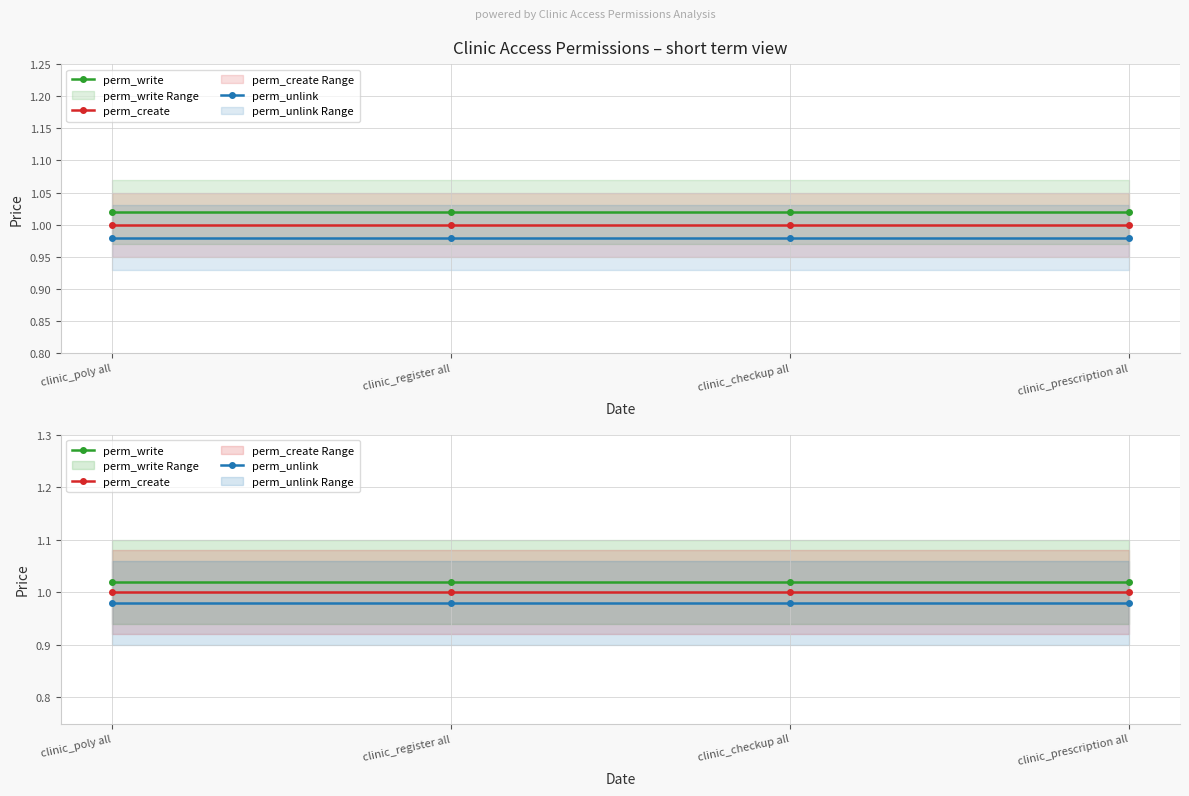

Reading left to right, list all the values displayed in this chart.

perm_write: clinic_poly all=1.0	clinic_register all=1.0	clinic_checkup all=1.0	clinic_prescription all=1.0
perm_create: clinic_poly all=1.0	clinic_register all=1.0	clinic_checkup all=1.0	clinic_prescription all=1.0
perm_unlink: clinic_poly all=1.0	clinic_register all=1.0	clinic_checkup all=1.0	clinic_prescription all=1.0